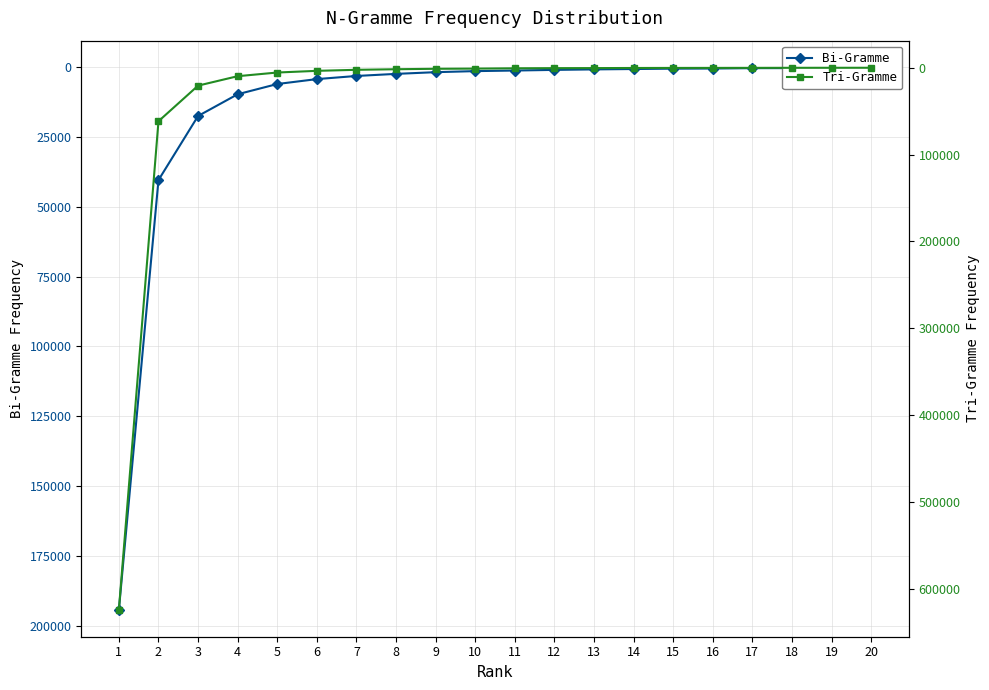

The value of Bi-Gramme at 12 is 1745. True or false?

False